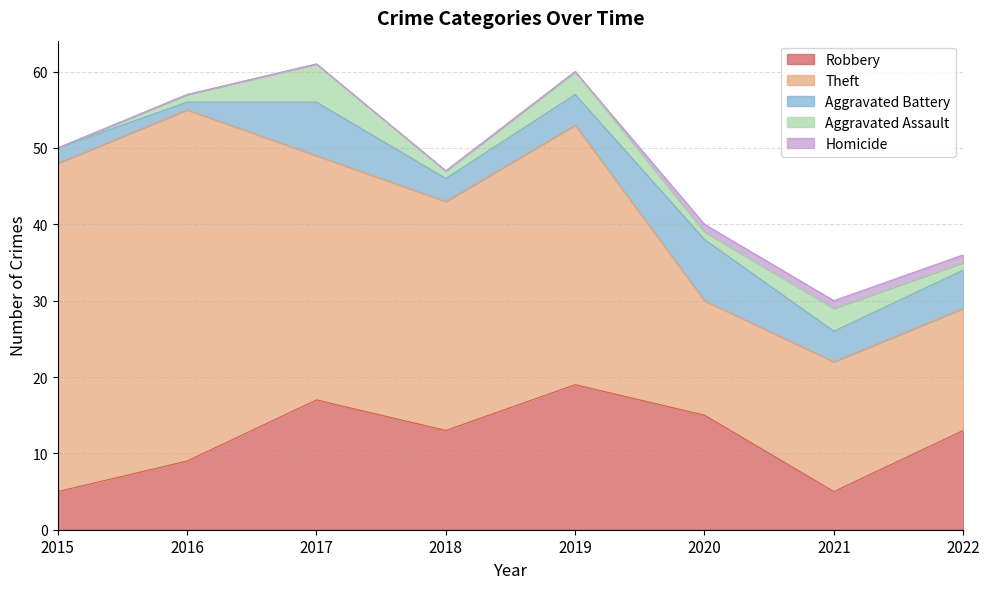

Rank the categories by Robbery value from highest to lowest.

2019, 2017, 2020, 2018, 2022, 2016, 2015, 2021